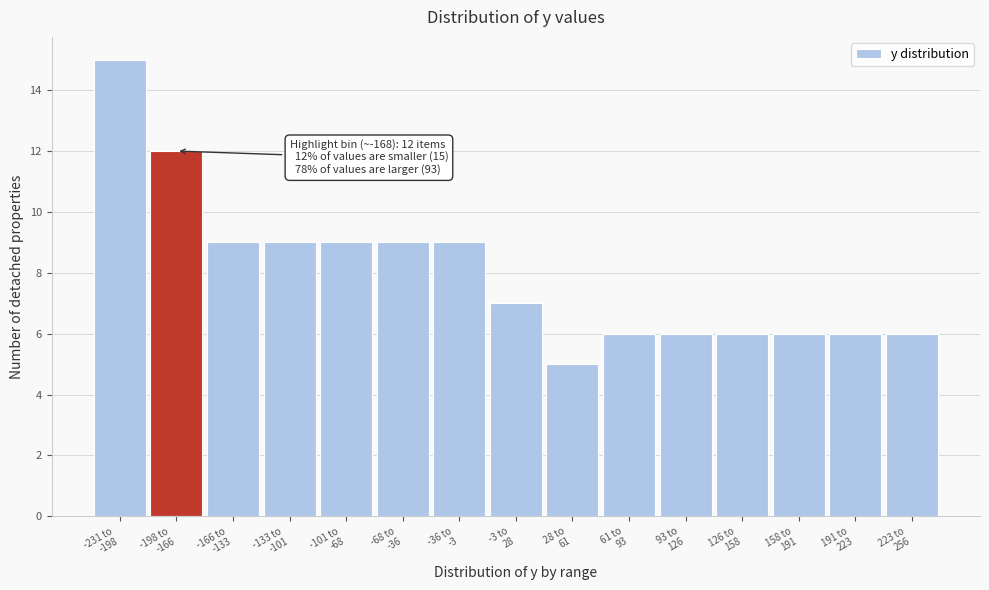

Reading left to right, transcribe all the data shown in this chart.

15	12	9	9	9	9	9	7	5	6	6	6	6	6	6